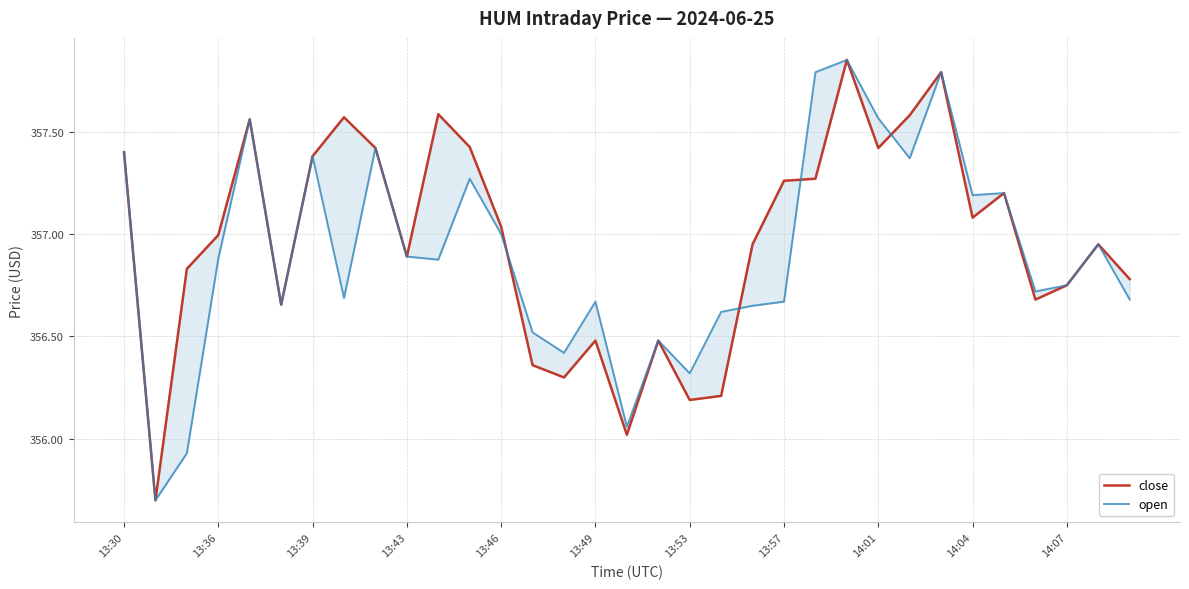

What is the minimum value for open?

355.7